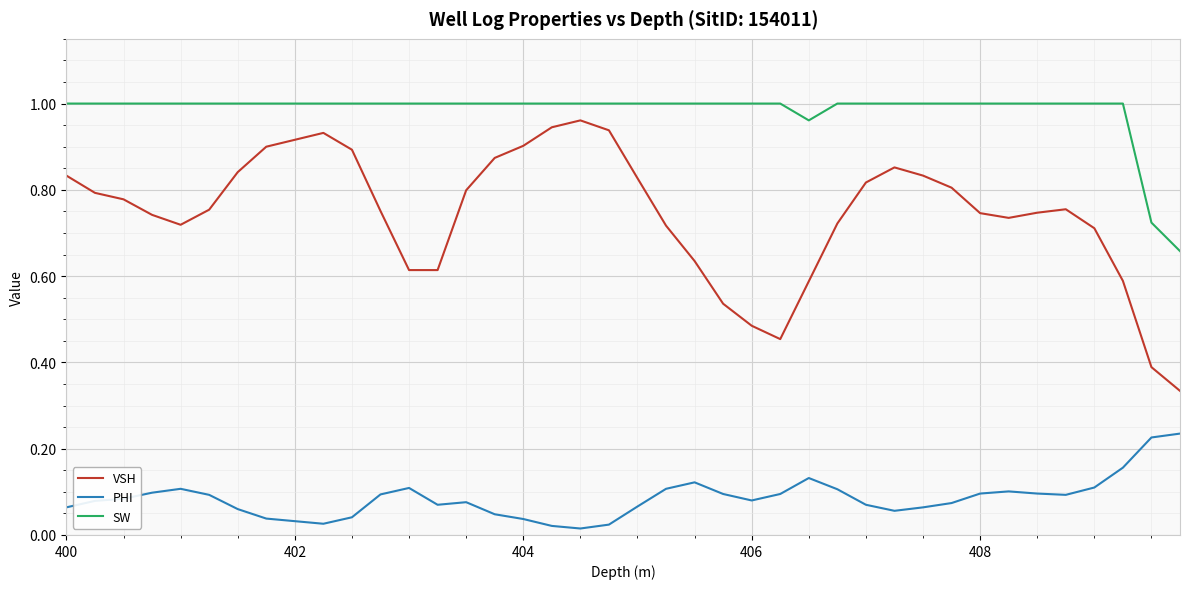

True or false: VSH and SW cross at least once.

False